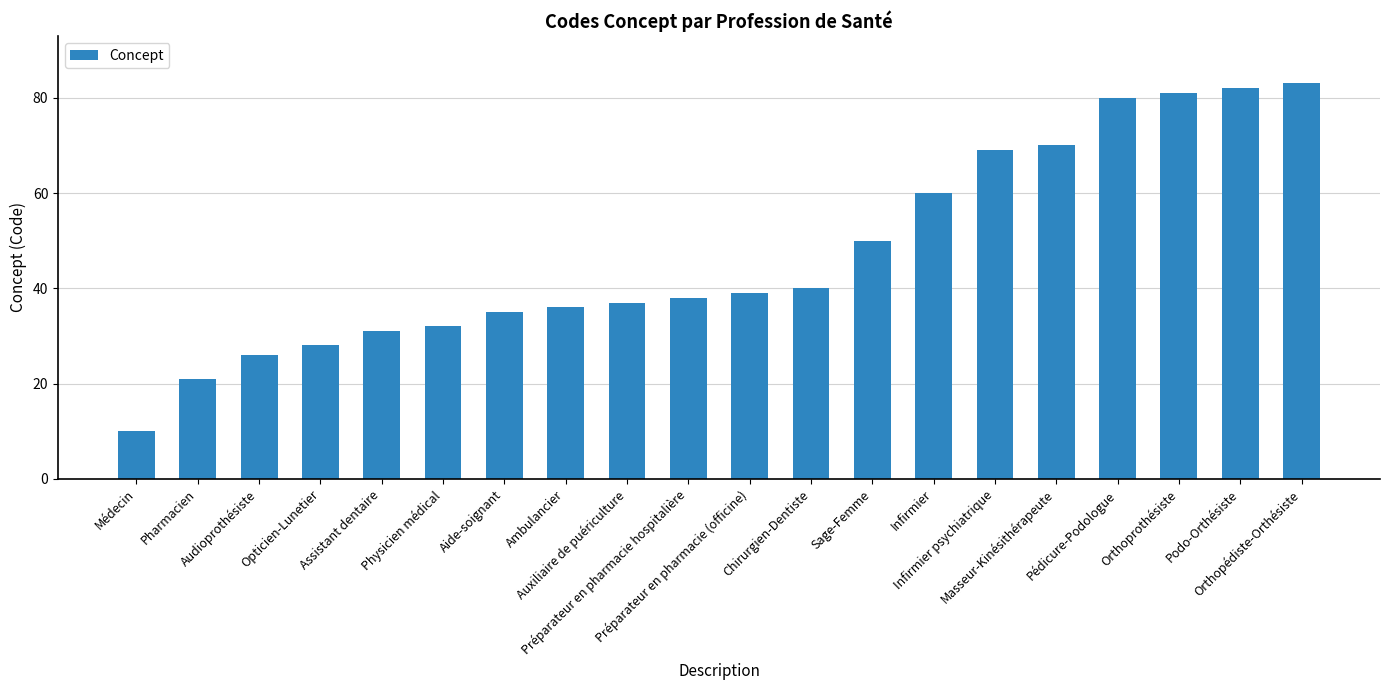

How many series are shown in this chart?

1